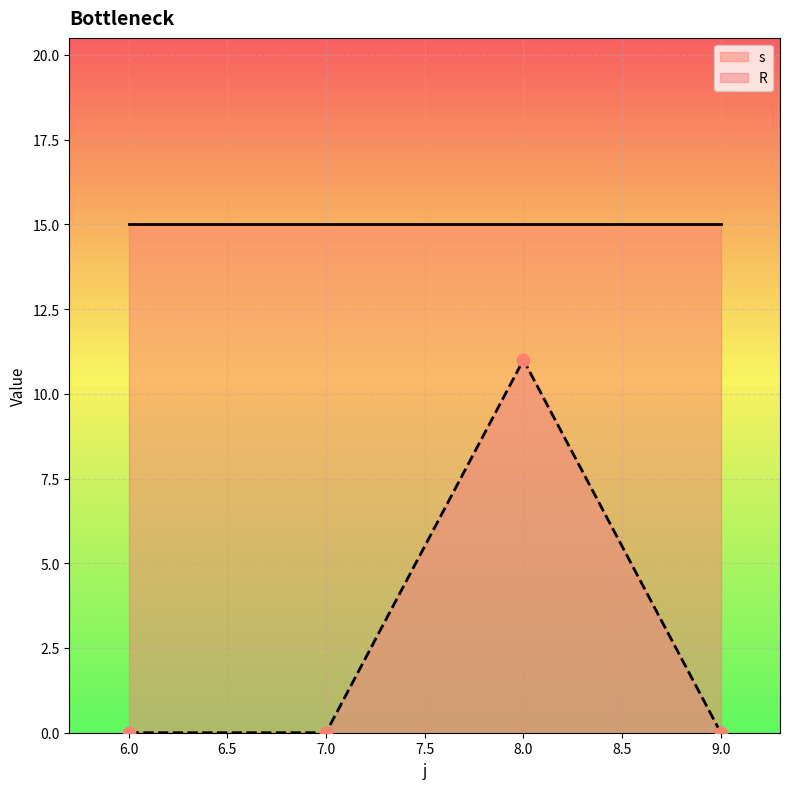

Is the value of R at 8 greater than the value of s at 7?

No